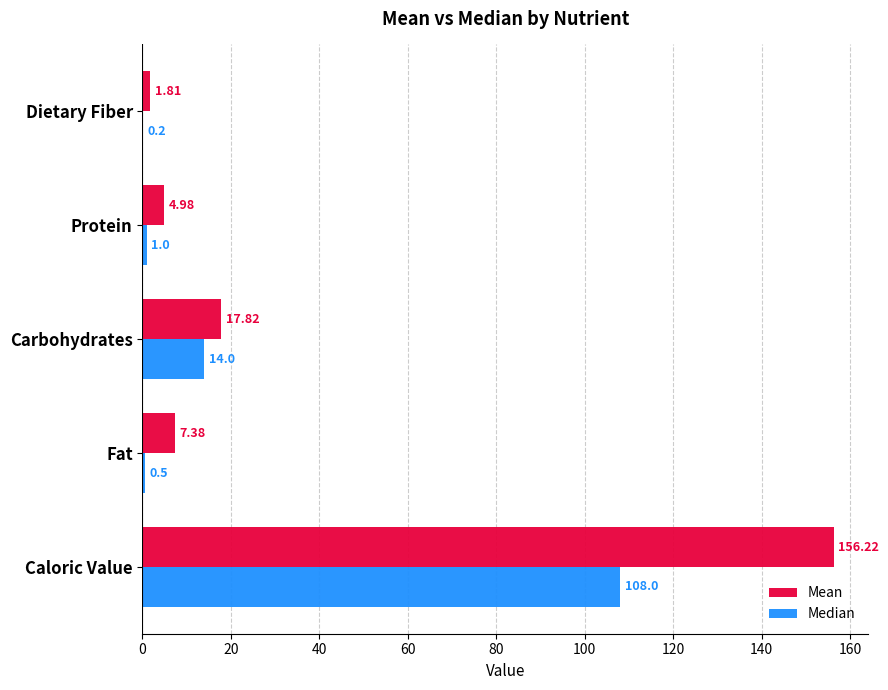

How many data points does each series have?

5